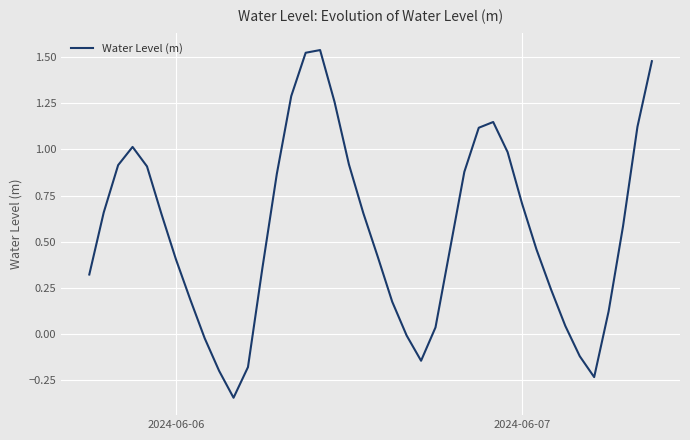

What is the difference between the maximum and minimum values?

1.9